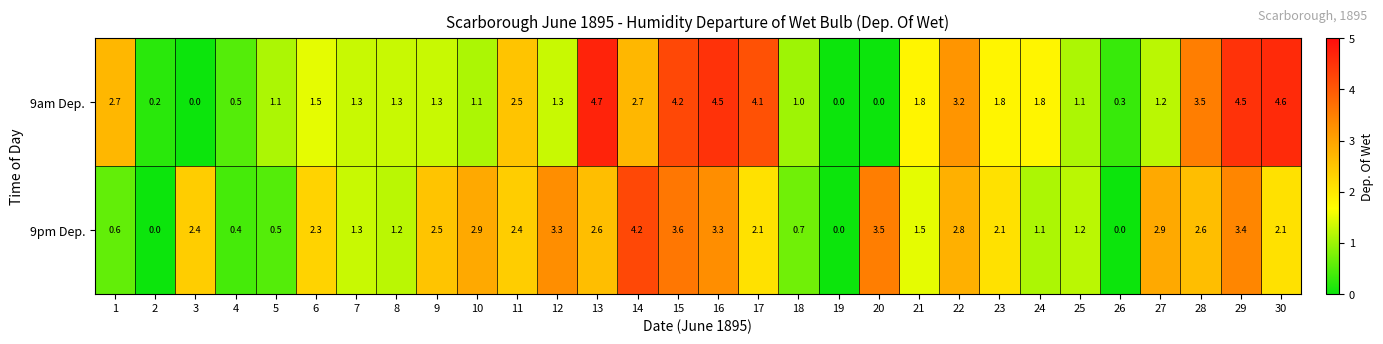

Which series has the largest total across all categories?

9am Dep.